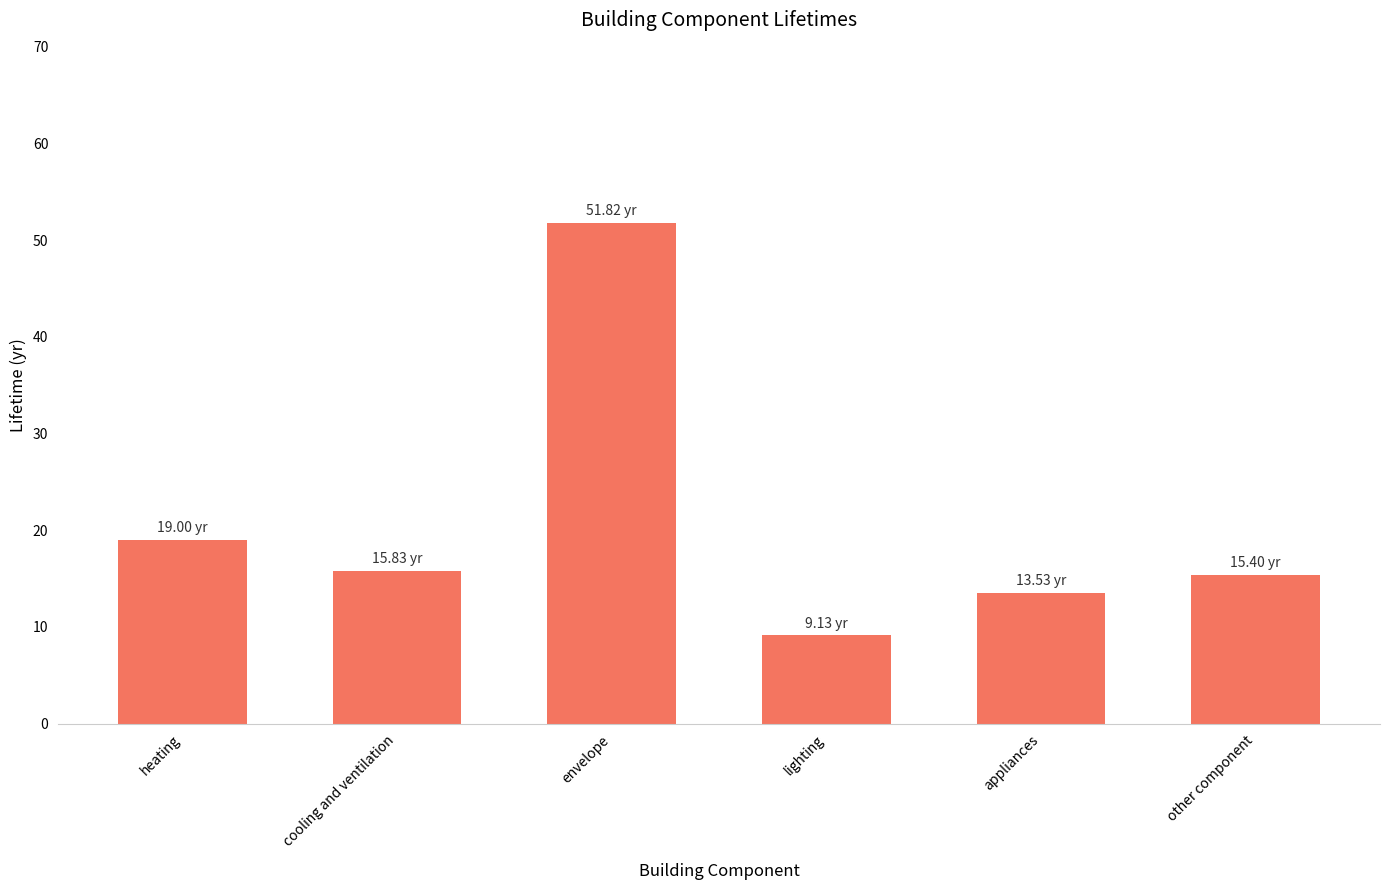

What is the difference between the maximum and second lowest values?

38.3